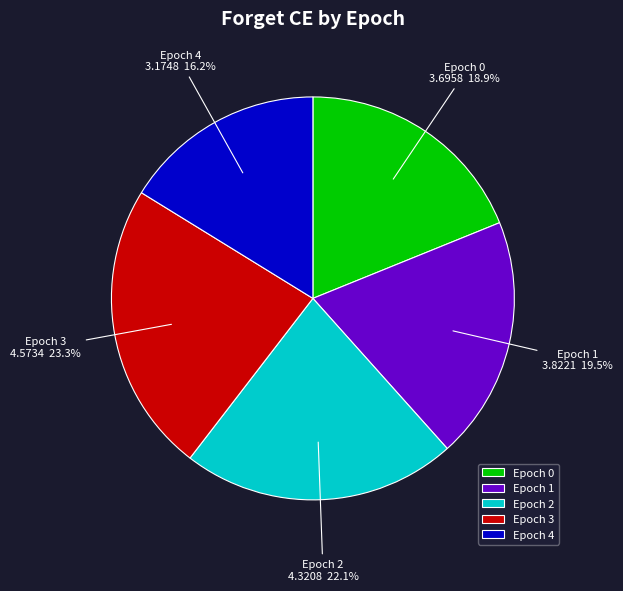

How many slices are in this pie chart?

5